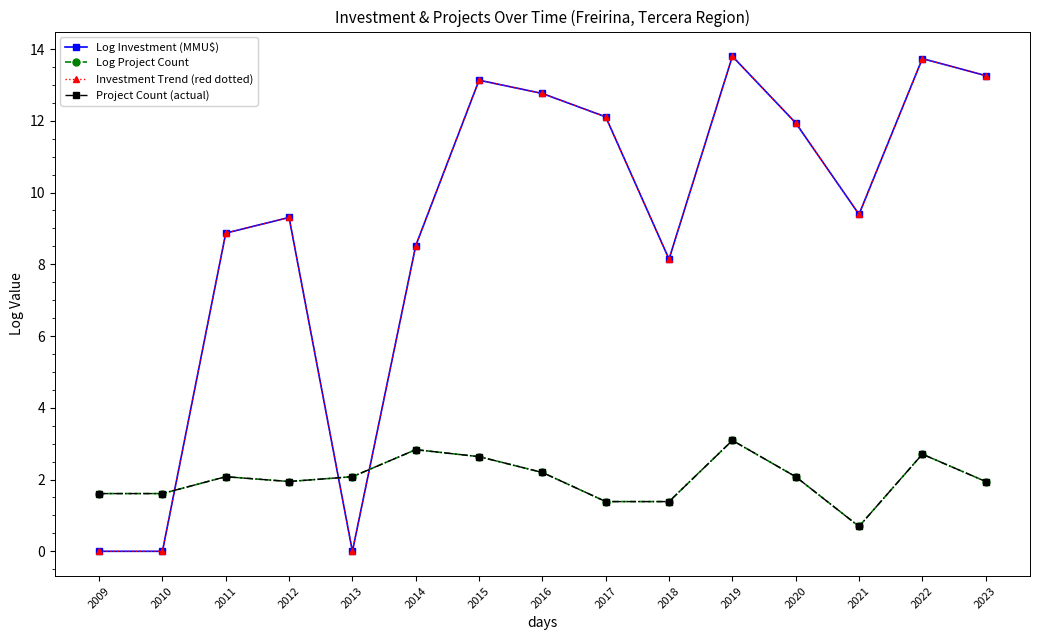

What is the average value of the Log Investment (MMU$) series?

9.0